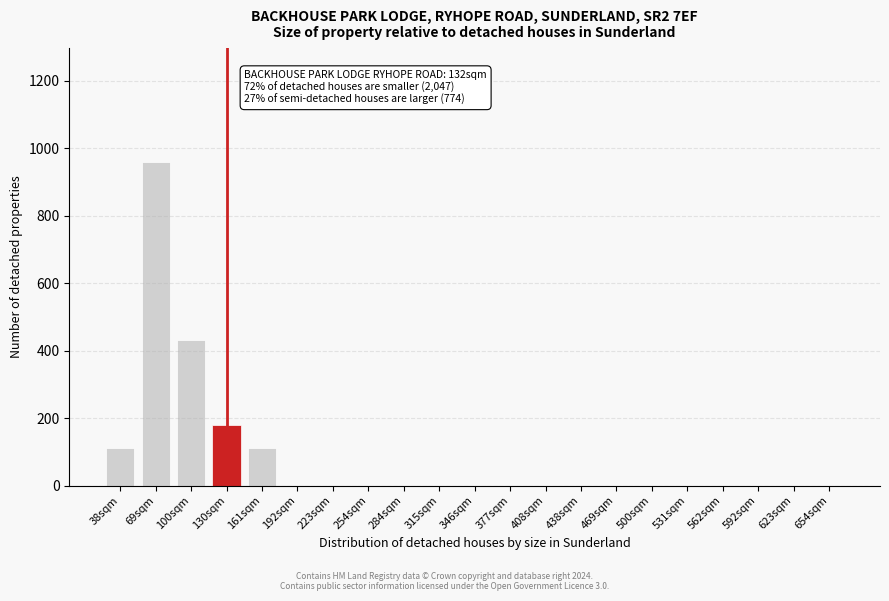

Reading right to left, what are all the values shown in this chart?

654sqm=0	623sqm=0	592sqm=0	562sqm=0	531sqm=0	500sqm=0	469sqm=0	438sqm=0	408sqm=0	377sqm=0	346sqm=0	315sqm=0	284sqm=0	254sqm=0	223sqm=0	192sqm=0	161sqm=110	130sqm=180	100sqm=430	69sqm=960	38sqm=110